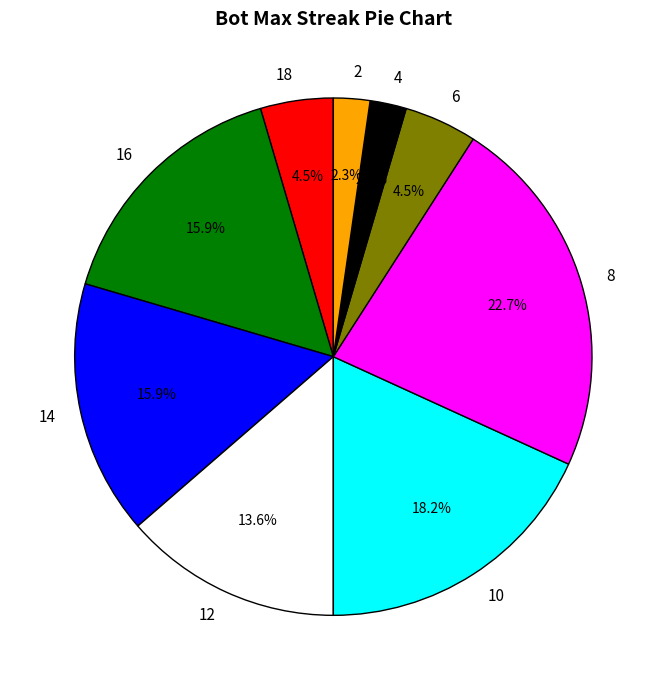

Does 4 represent more than half of the total?

No